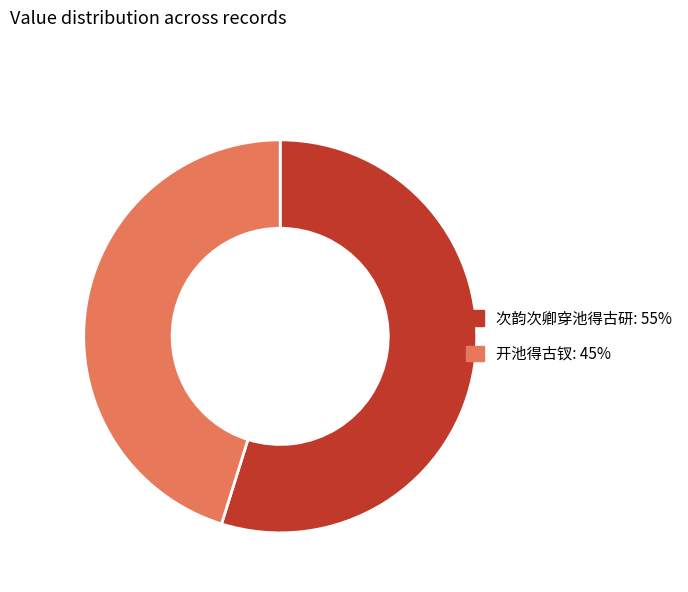

Is there a majority slice in this chart?

Yes